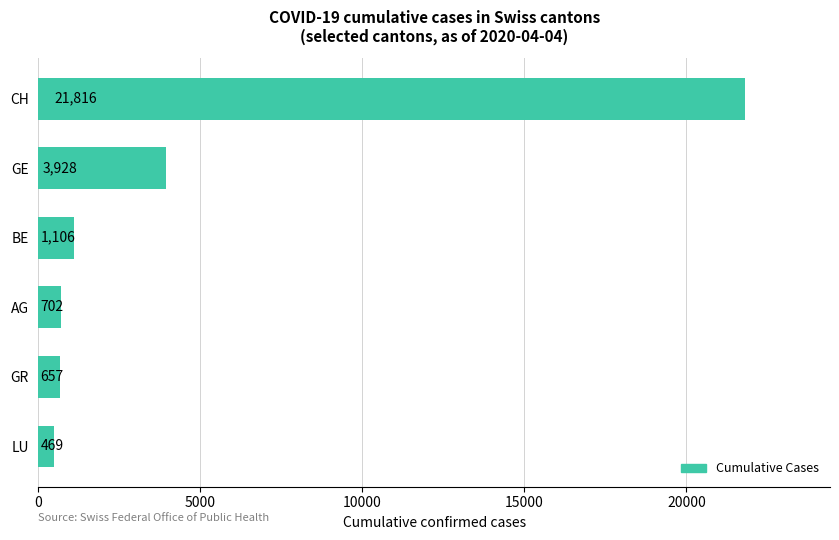

Rank the categories by value from highest to lowest.

CH, GE, BE, AG, GR, LU